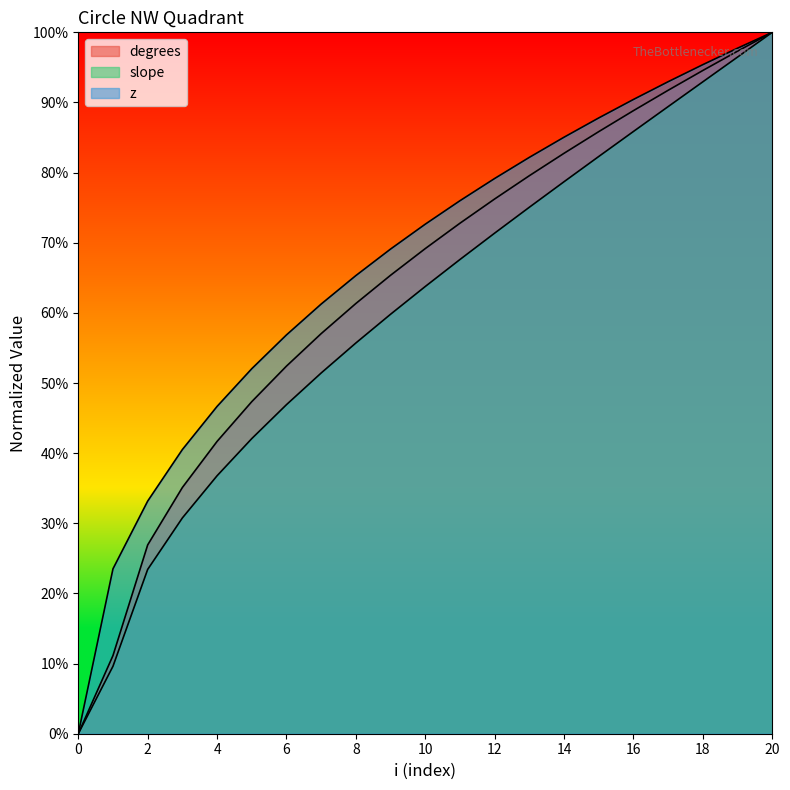

At 8, list the series in order from smallest to largest.

slope, degrees, z